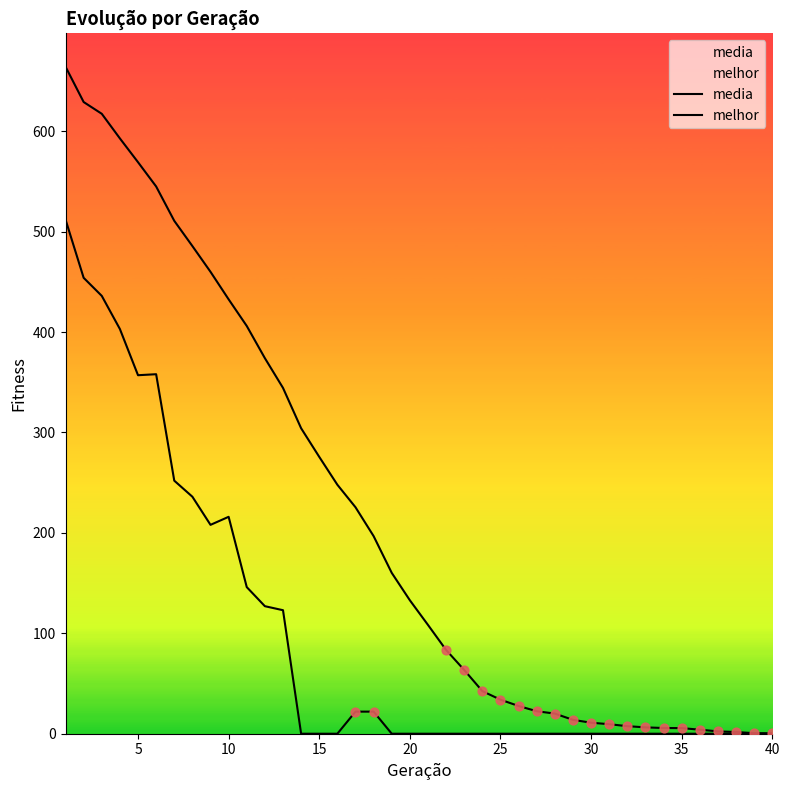

What are all the series names shown in the legend?

media, melhor